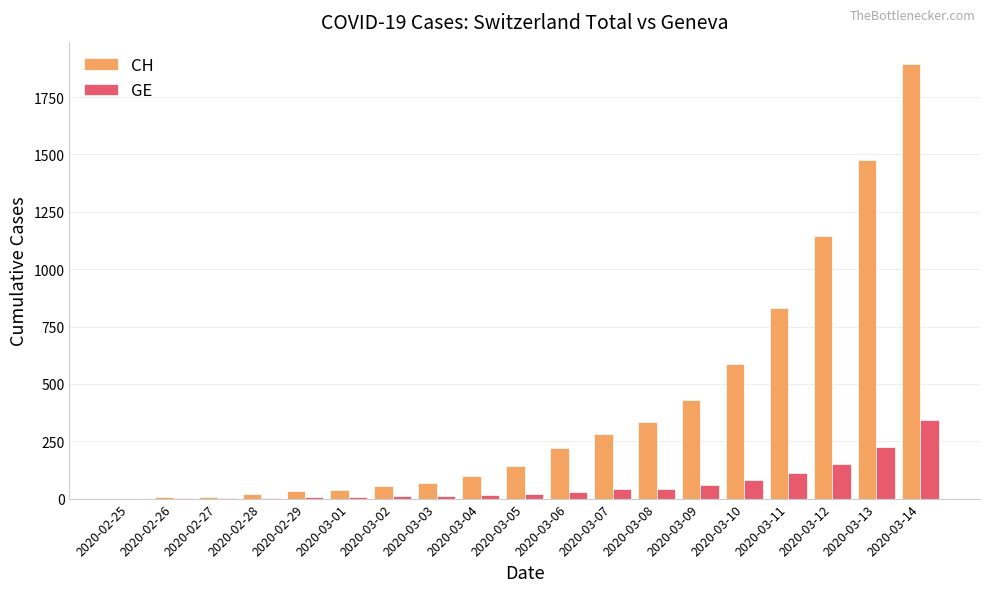

What is the sum of the CH values at 2020-03-14 and 2020-03-12?

3041